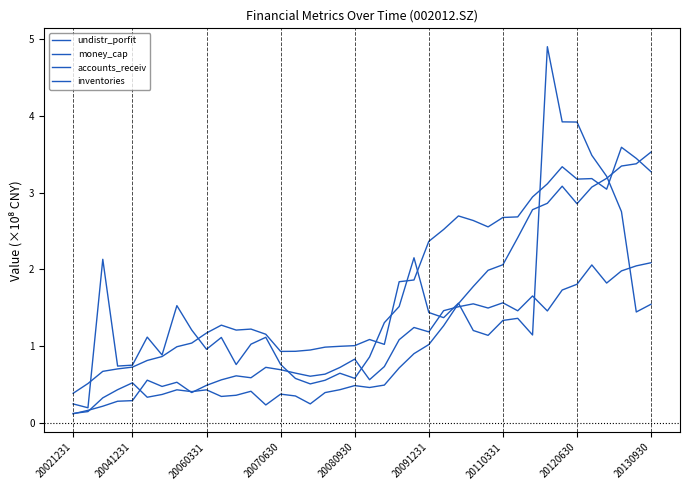

How many series are shown in this chart?

4